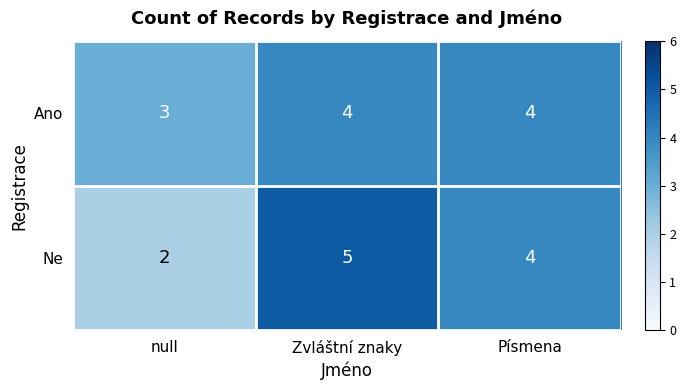

Which category has the lowest value in the Ne series?

null